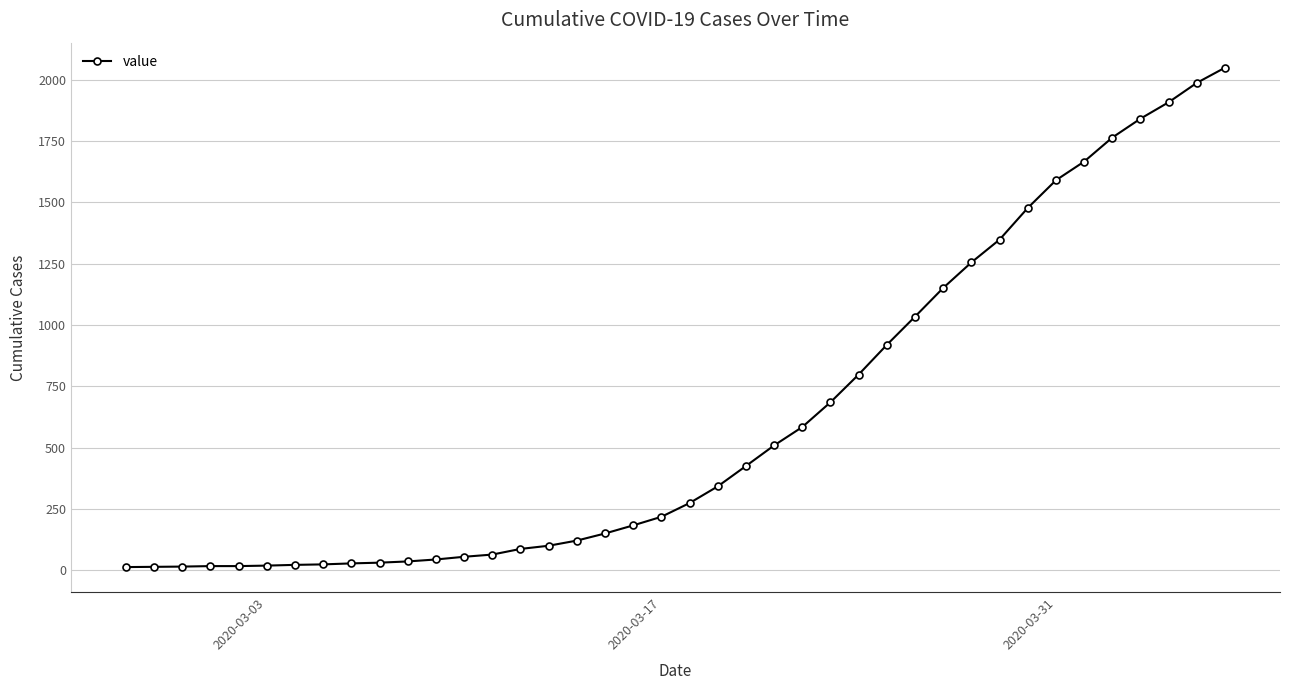

What is the average value?

622